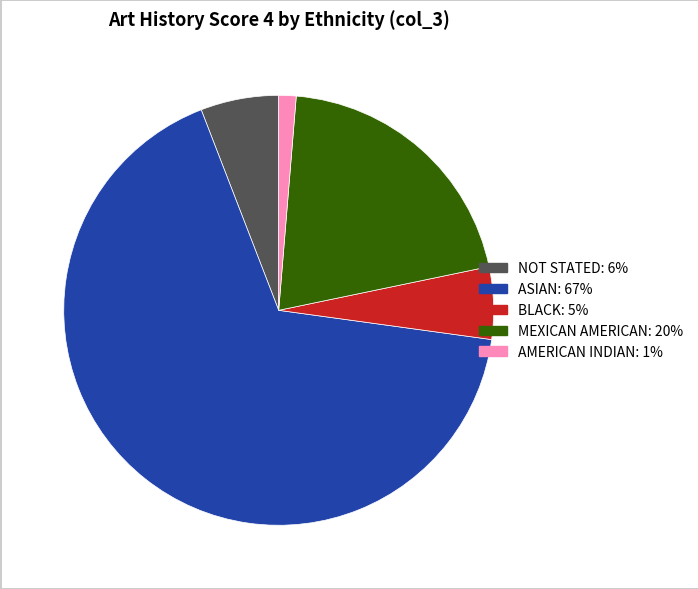

Does any single category account for the majority?

Yes